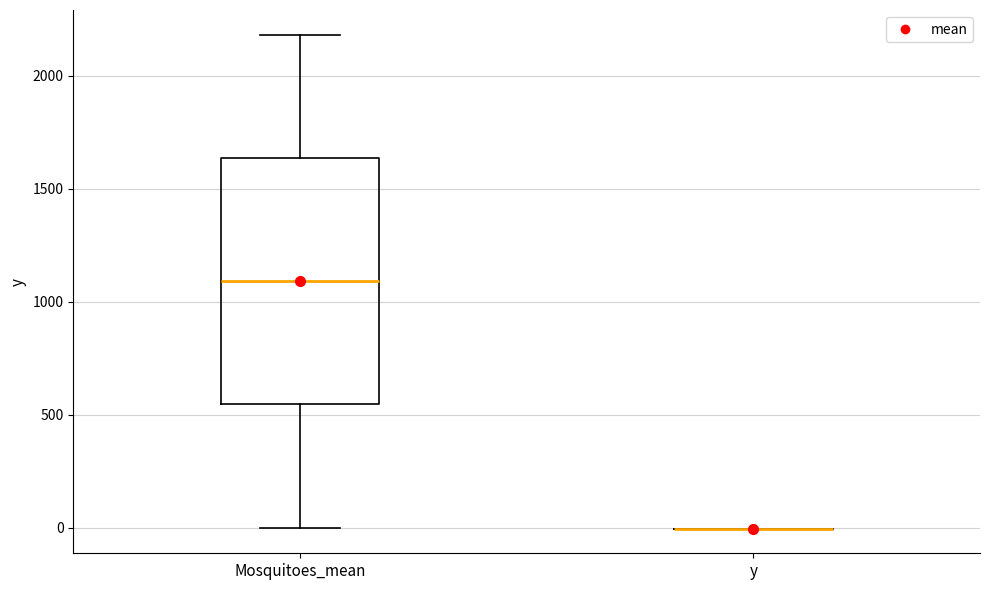

Reading left to right, read every box against the y-axis: the position of its median line, the range the box covers, and the ends of its whiskers. The values are not printed on the chart, so give them approximately, as read against the axis.

Mosquitoes_mean: median 1100, box 550 to 1650, whiskers 0 to 2200
y: box collapsed to a line at 0, whiskers 0 to 0